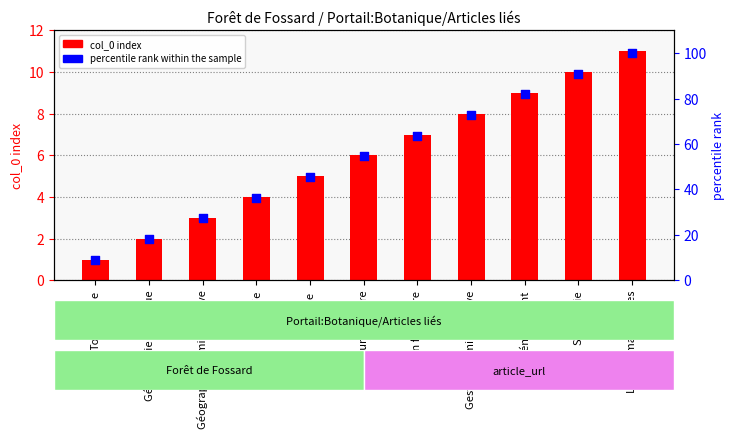

Which series has the widest spread of Y values?

percentile rank within the sample